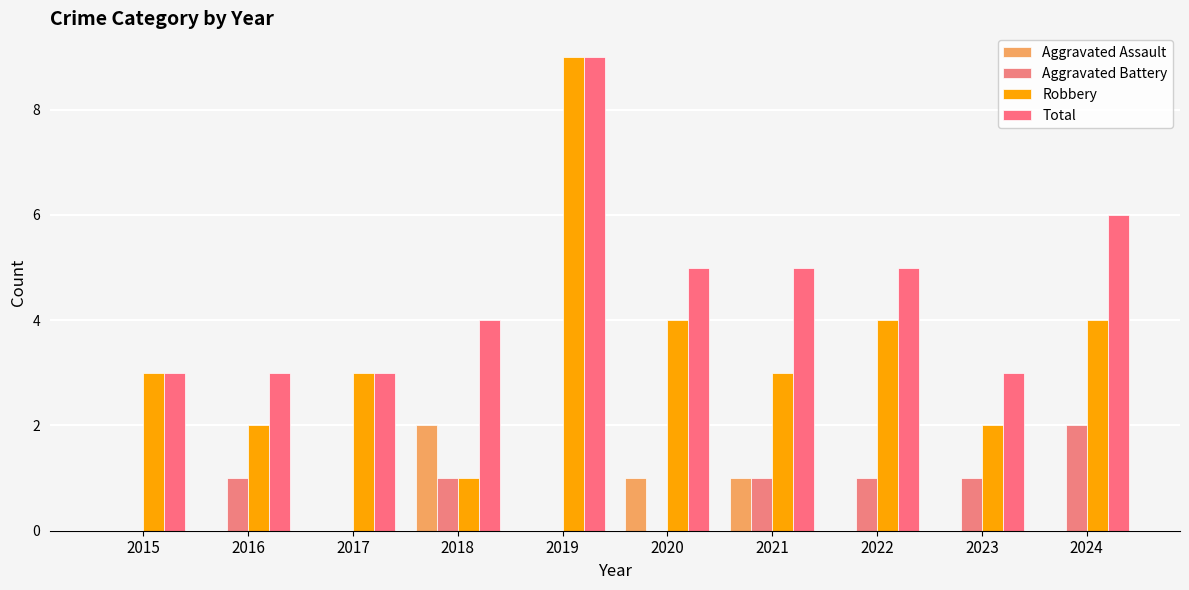

What are all the series names shown in the legend?

Aggravated Assault, Aggravated Battery, Robbery, Total